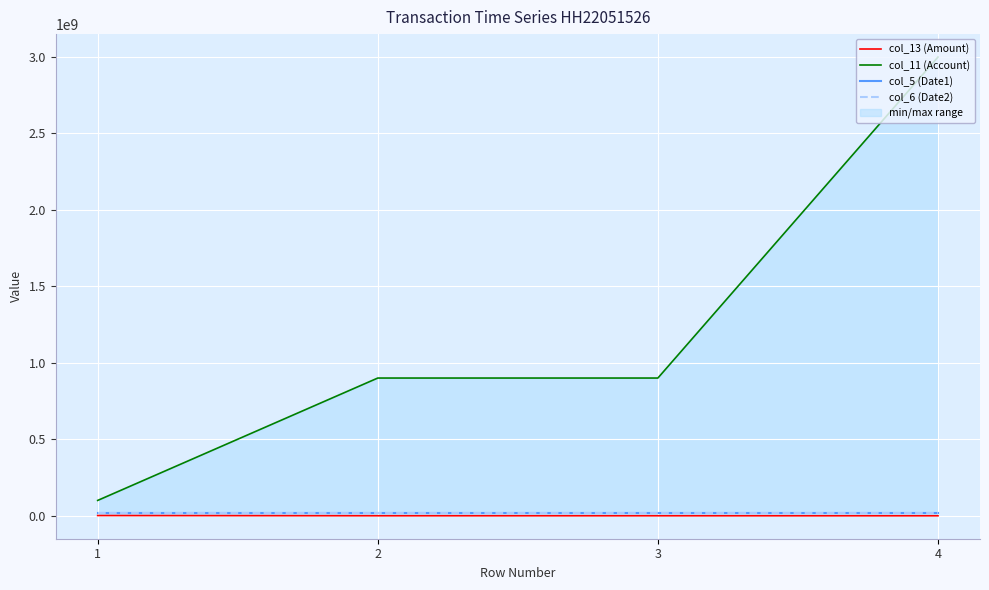

True or false: col_6 (Date2) has more than 1 points higher than both neighbors.

False